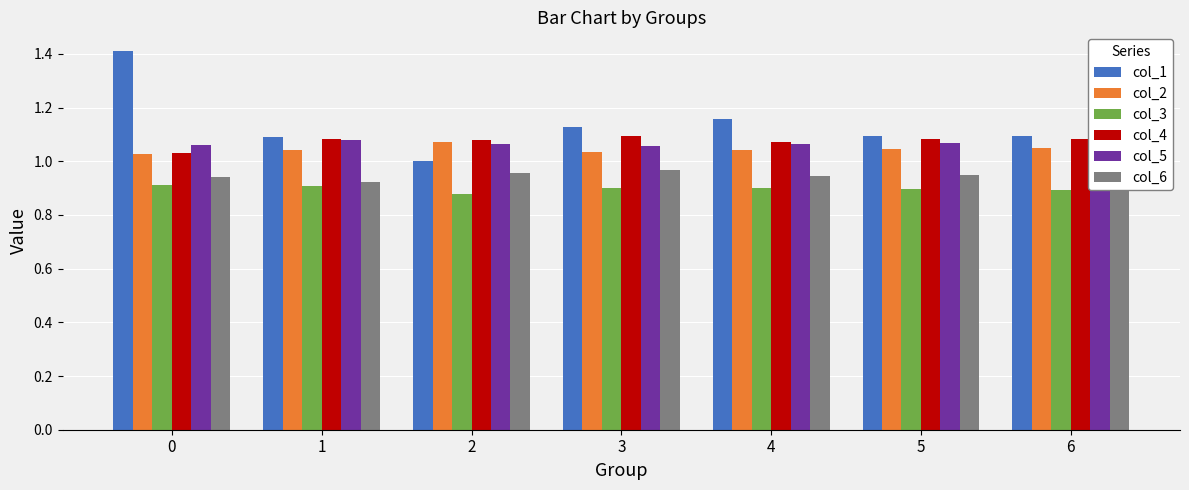

What is the spread (max minus min) of values at 1?

0.2